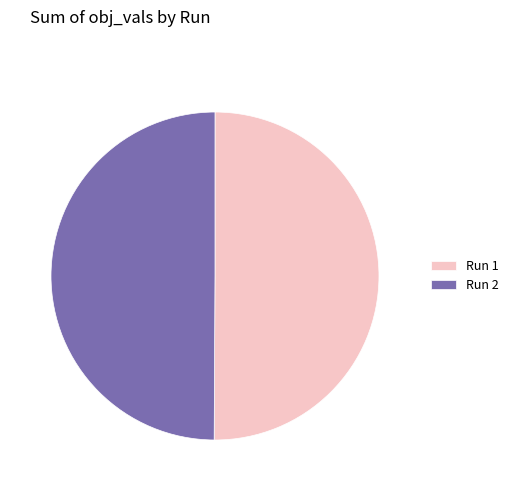

The Run 2 slice represents 59% of the pie. True or false?

False